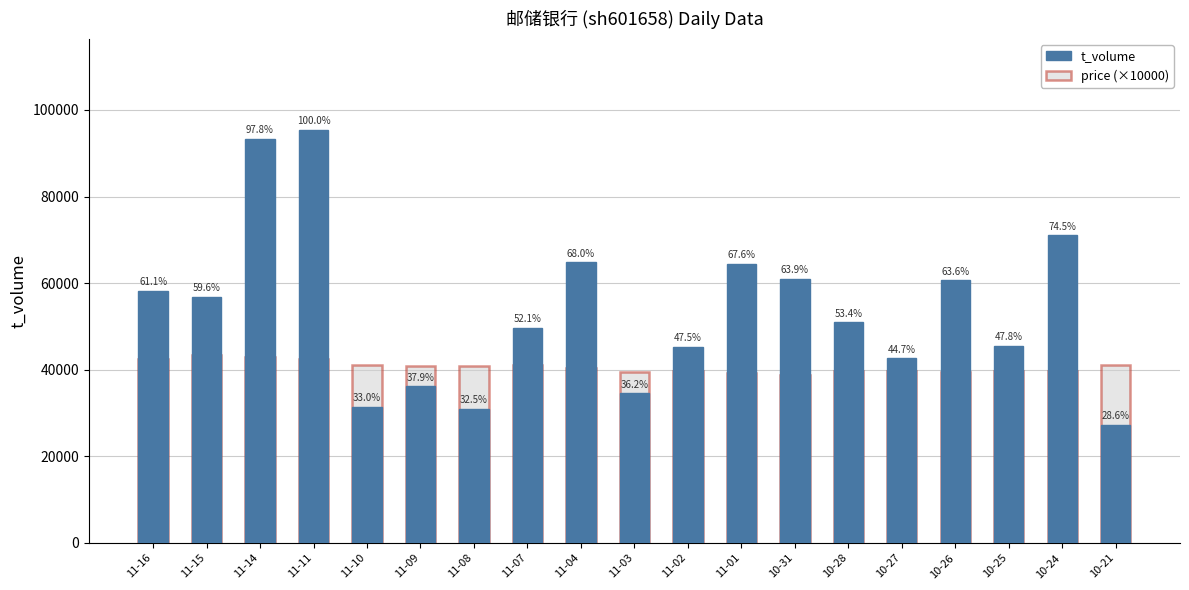

What is the sum of the price (×10000) values at 11-16 and 10-21?

83500